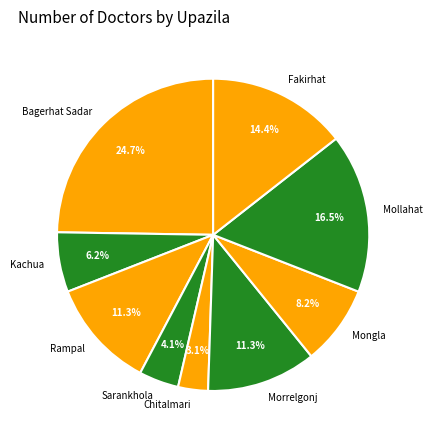

What percentage do Mongla and Bagerhat Sadar together represent?

33.0%